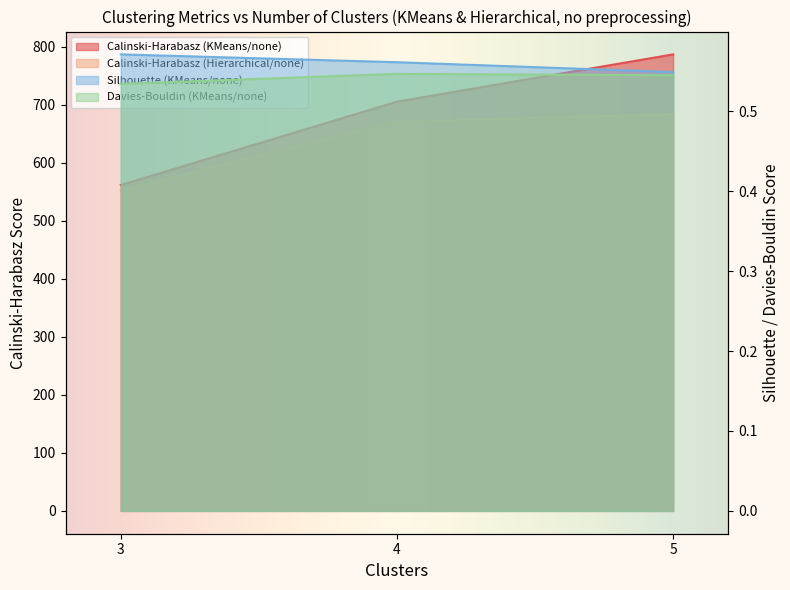

At how many categories does at least one series exceed 197?

3